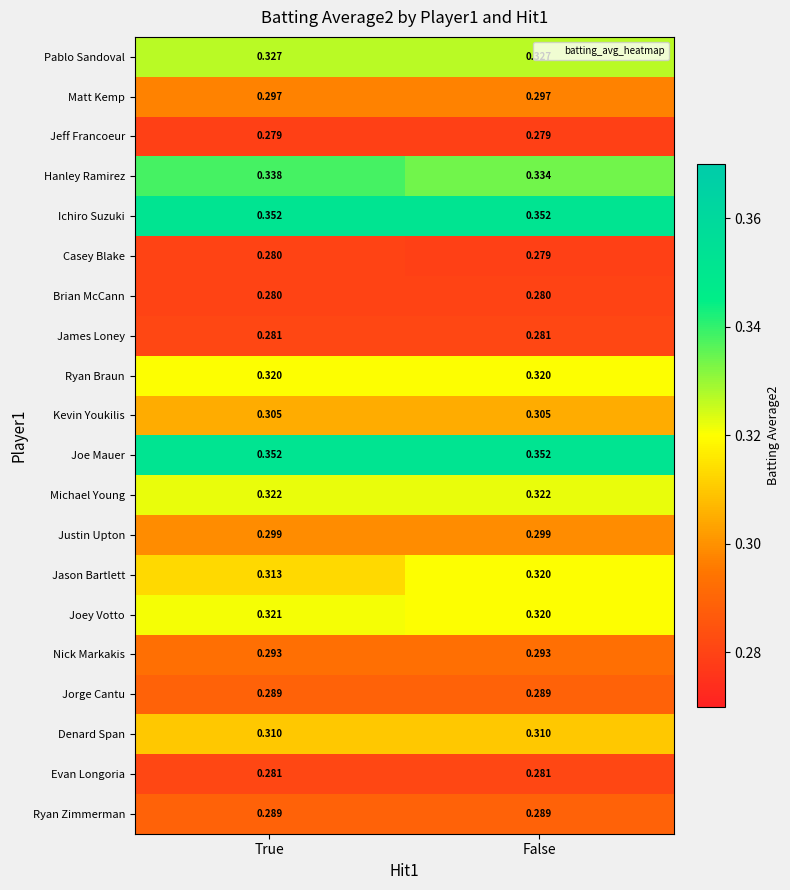

What is the total value across all series at True?

6.1